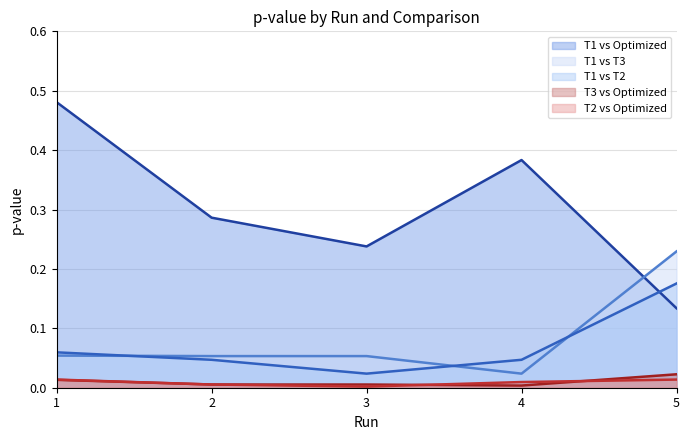

Which series has the largest total across all categories?

T1 vs Optimized